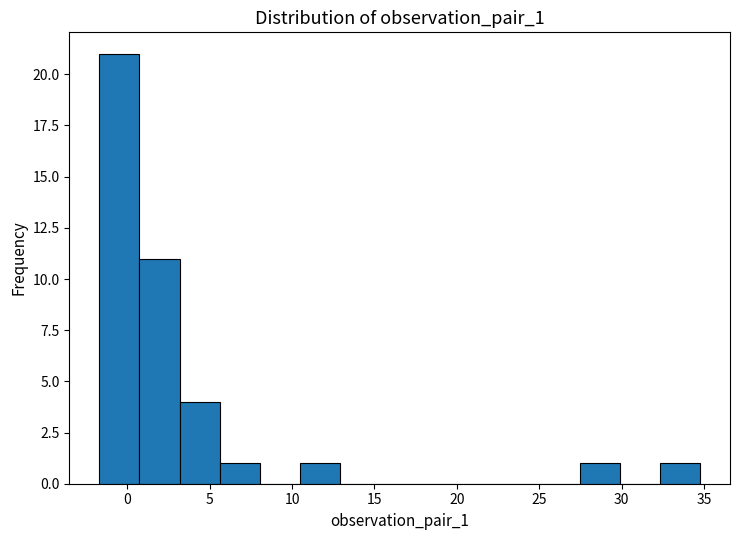

Reading left to right, list every bar in this chart as the range it spans on the x-axis followed by its height. Neither the bar edges nor the heights are printed on the chart, so give them approximately, as read against the axes.

-1.5 to 0.5: 21
0.5 to 3.0: 11
3.0 to 5.5: 4
5.5 to 8.0: 1
8.0 to 10.5: 0
10.5 to 13.0: 1
13.0 to 15.5: 0
15.5 to 18.0: 0
18.0 to 20.0: 0
20.0 to 22.5: 0
22.5 to 25.0: 0
25.0 to 27.5: 0
27.5 to 30.0: 1
30.0 to 32.5: 0
32.5 to 35.0: 1